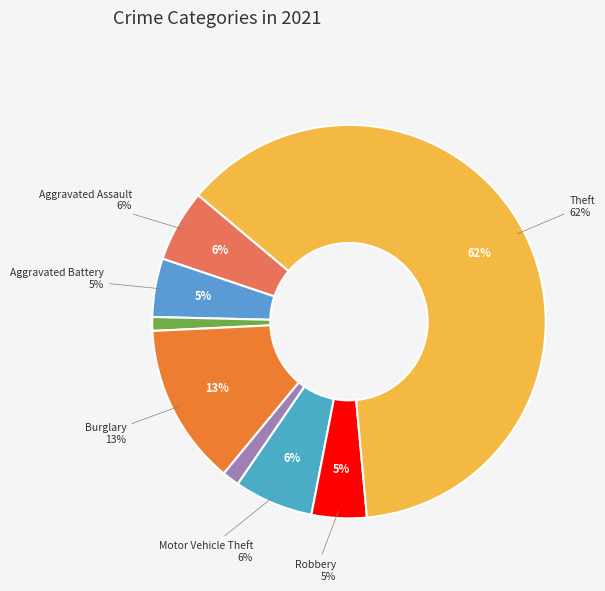

Is there any slice that represents more than half of the pie?

Yes